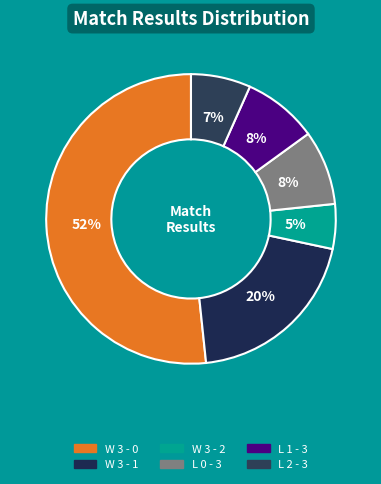

What is the largest slice in the pie chart?

W 3 - 0